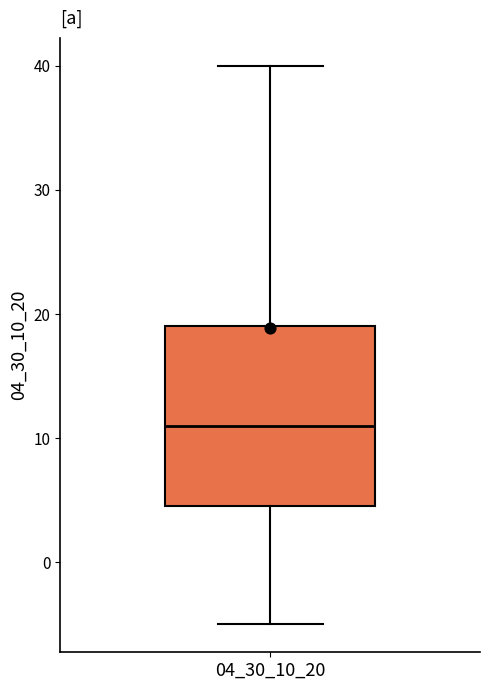

Read this box plot against the y-axis: the position of the median line, the range covered by the box, and the ends of both whiskers. The values are not printed on the chart, so give them approximately, as read against the axis.

median 11, box 5 to 19, whiskers -5 to 40